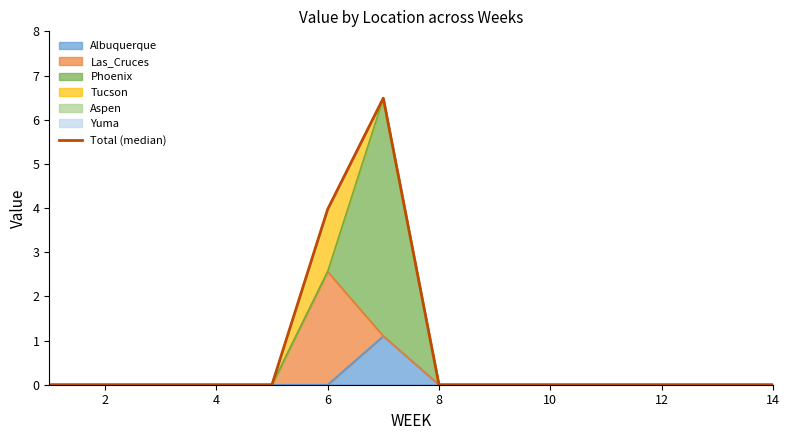

Reading right to left, extract all data points from this chart.

0.0	0.0	0.0	0.0	0.0	0.0	0.0	6.5	4.0	0.0	0.0	0.0	0.0	0.0